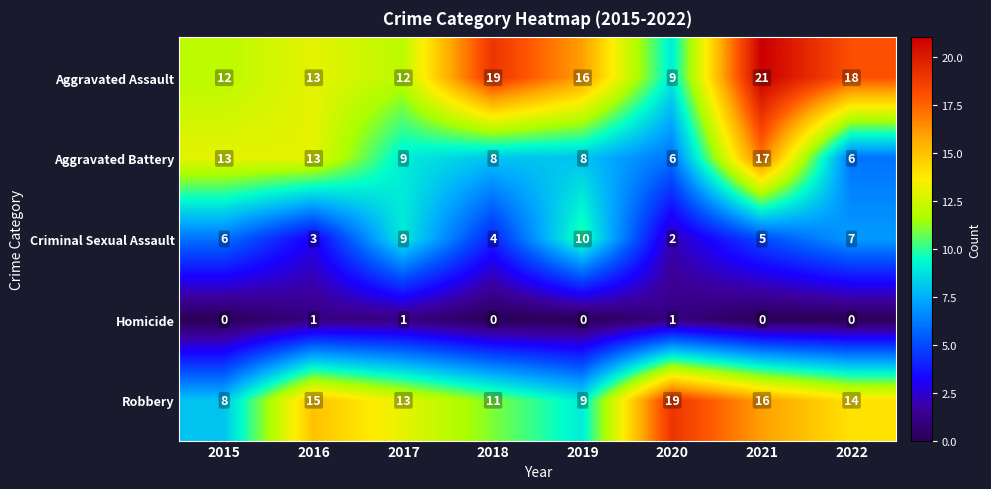

What is the greatest value displayed?

21